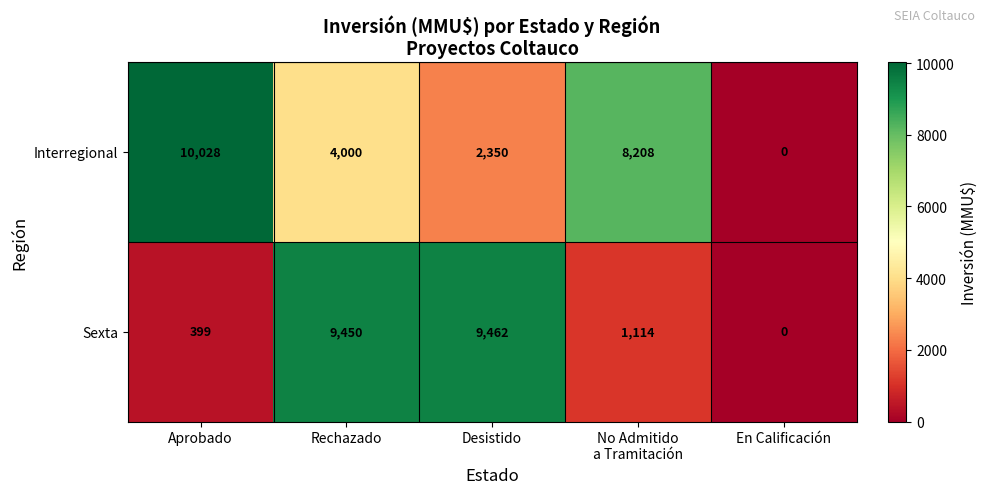

Which series changed the most between Rechazado and Desistido?

Interregional